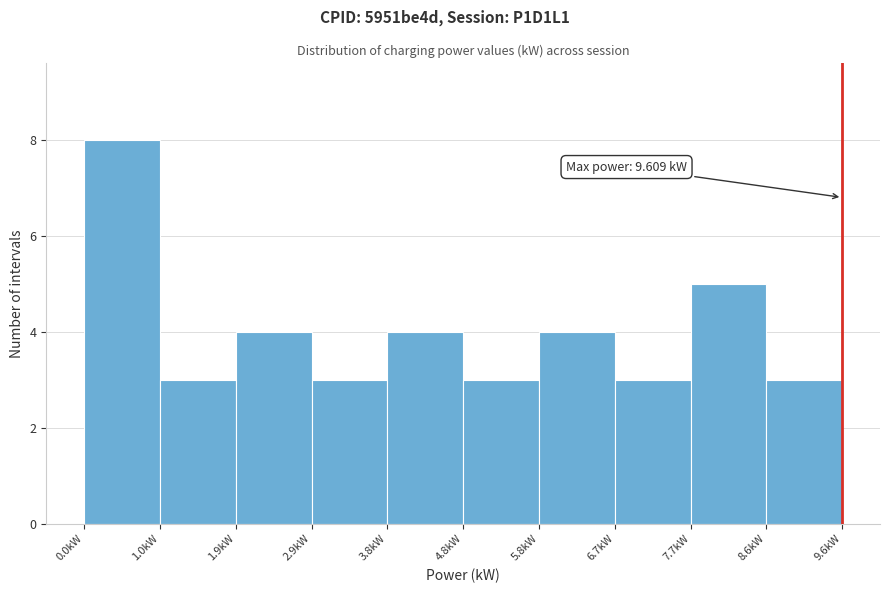

Over which range of the x-axis is the bar tallest?

0.0 to 1.0